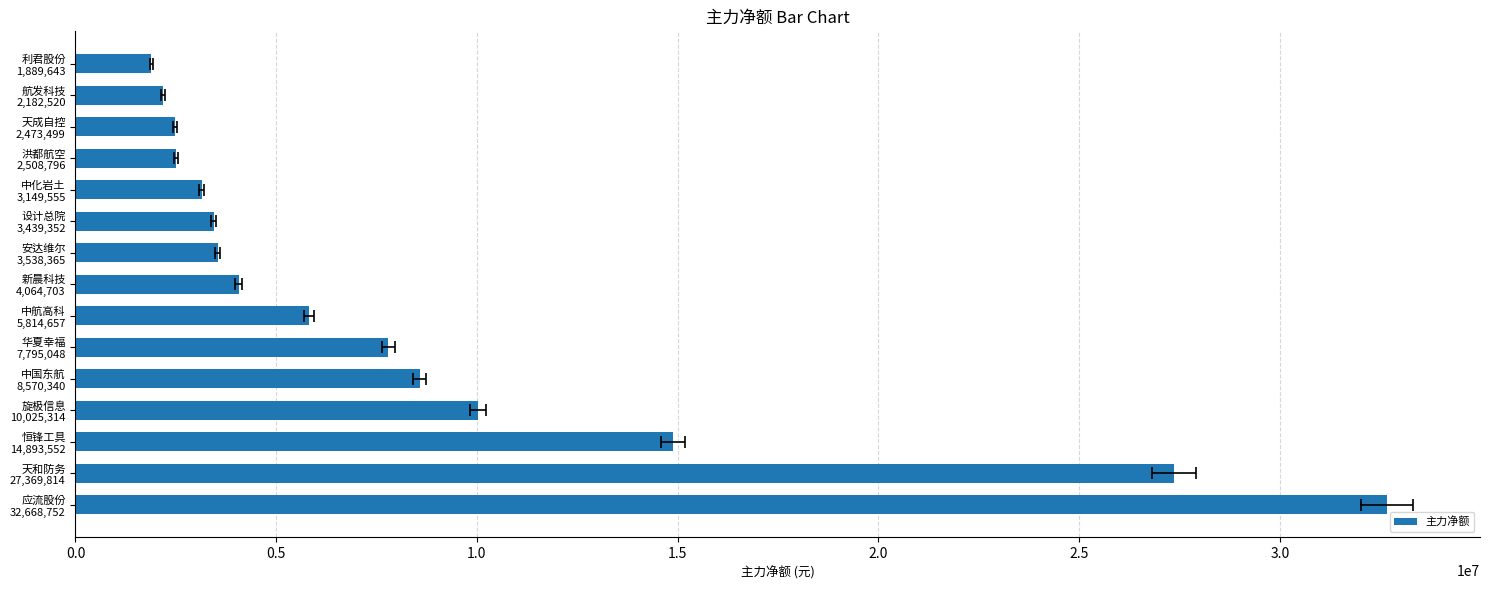

True or false: the data shows 8539746 at 中航高科 5,814,657.

False